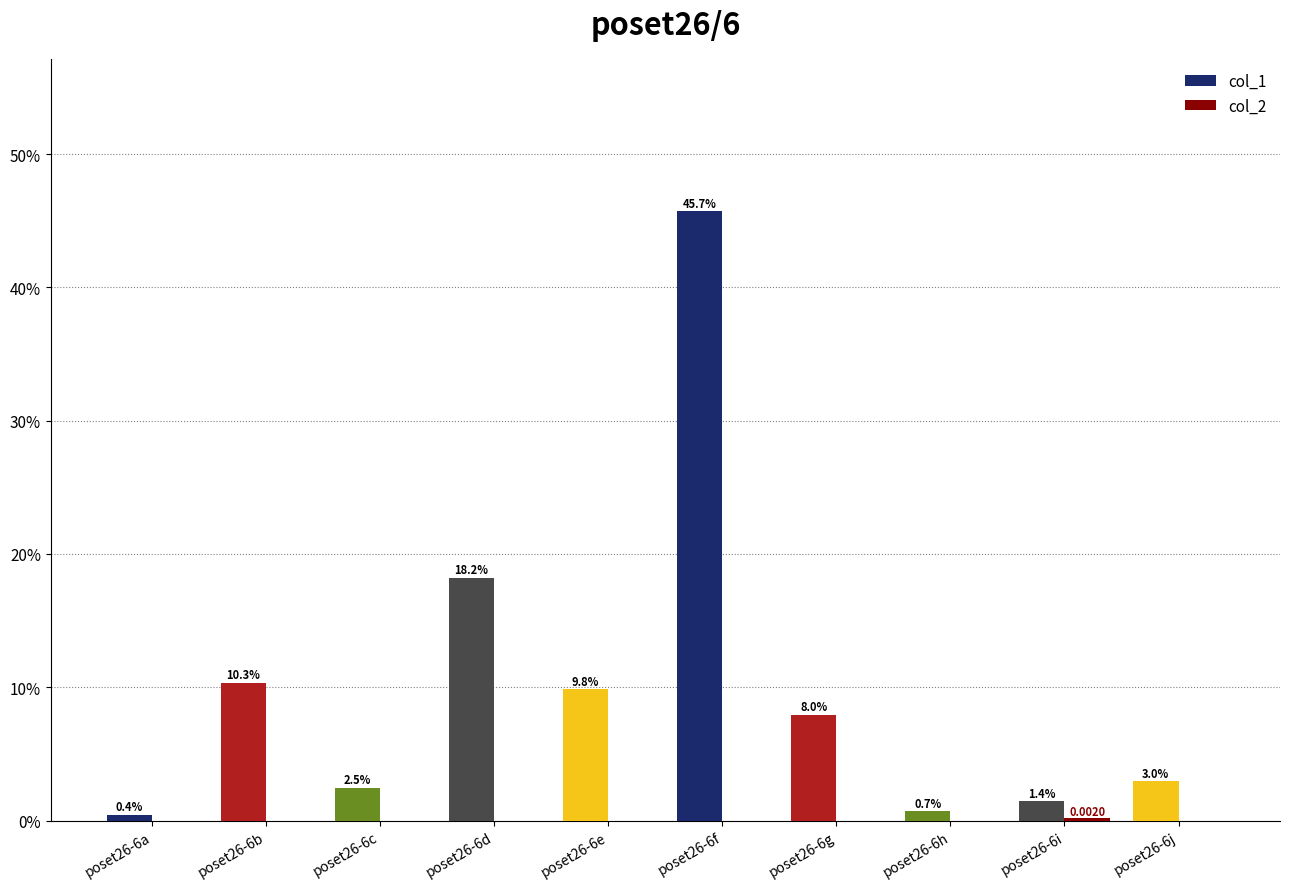

At which label does col_1 reach its minimum?

poset26-6a